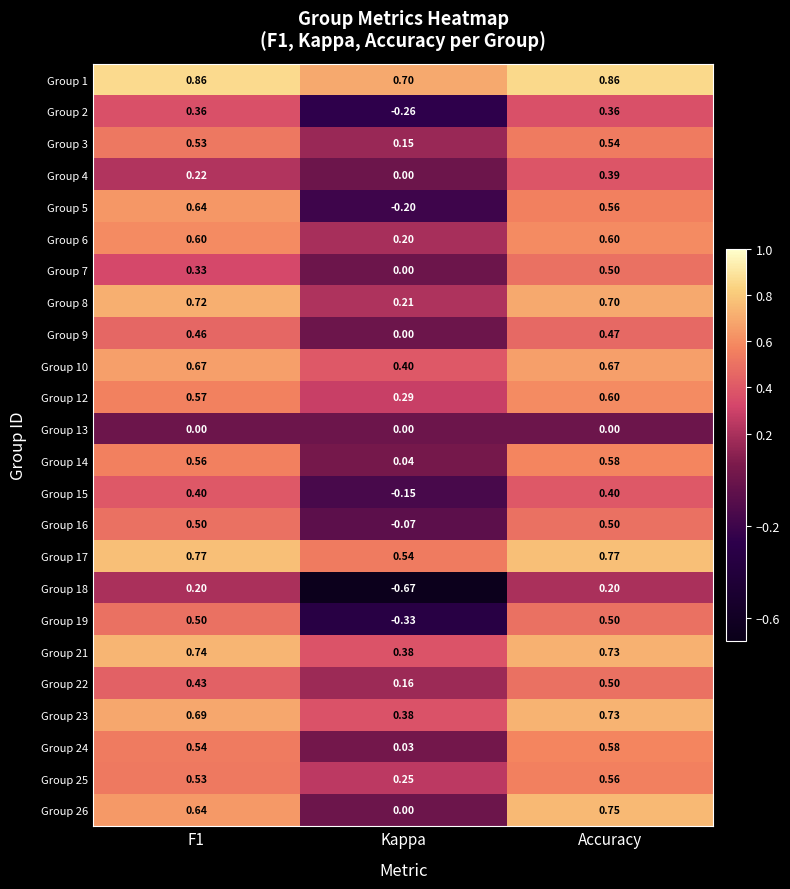

Which category has the lowest value in the Group 16 series?

Kappa